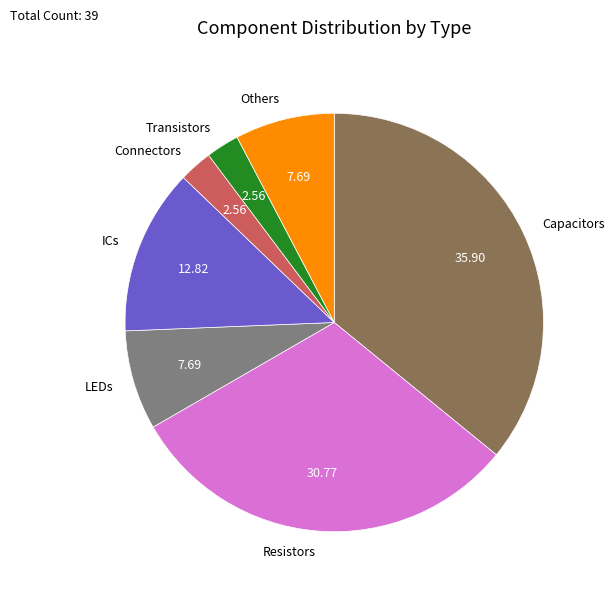

Approximately how many times larger is the value at Capacitors compared to LEDs?

4.7